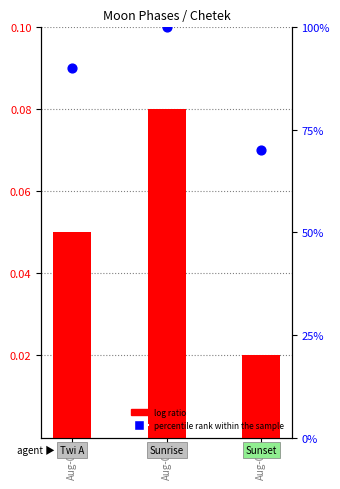

What are all the series names shown in the legend?

log ratio, percentile rank within the sample